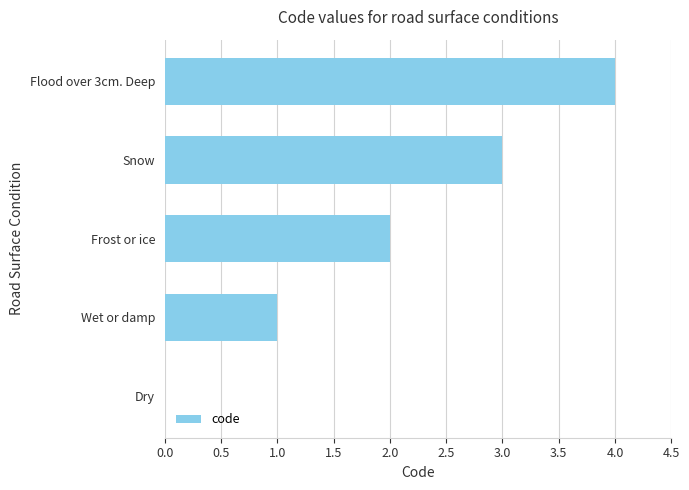

How many positive values are there?

4